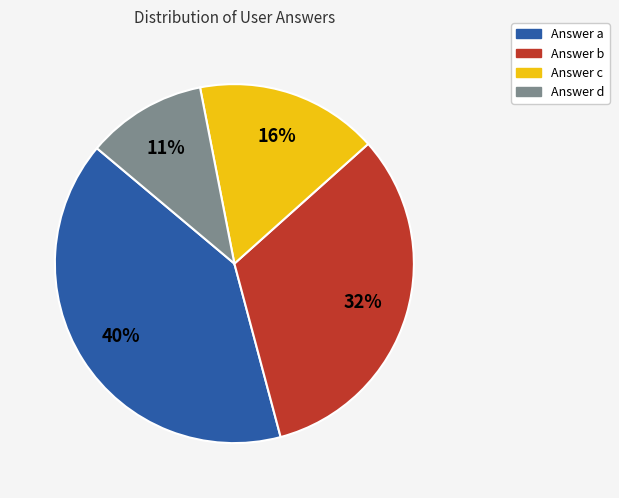

Is there any slice that represents more than half of the pie?

No